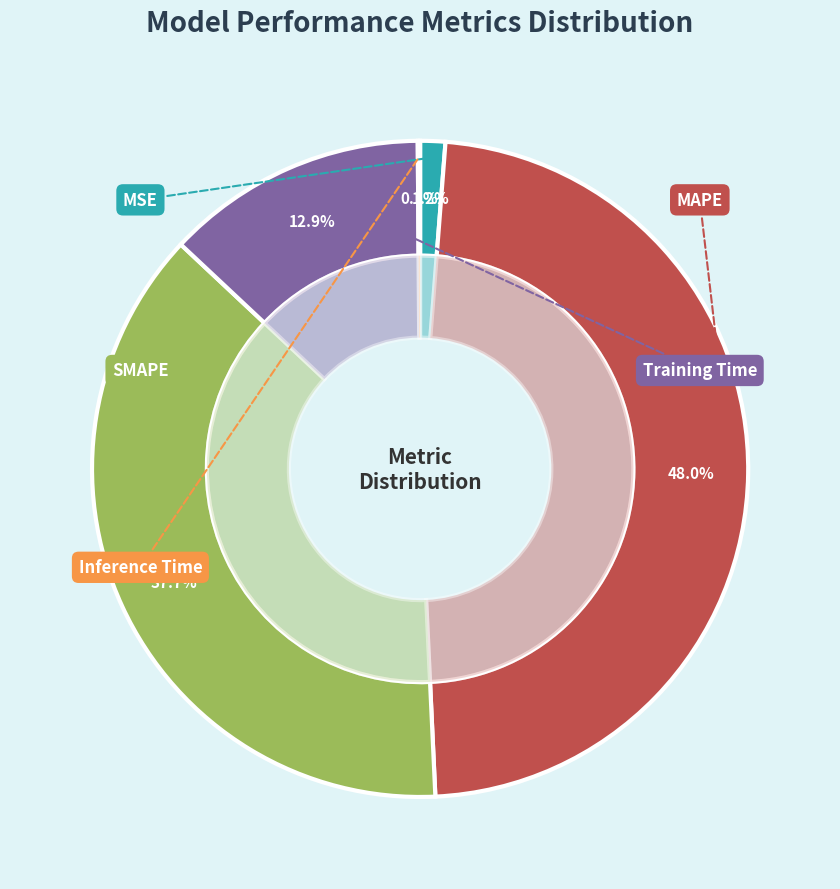

The Training Time slice represents 13% of the pie. True or false?

True